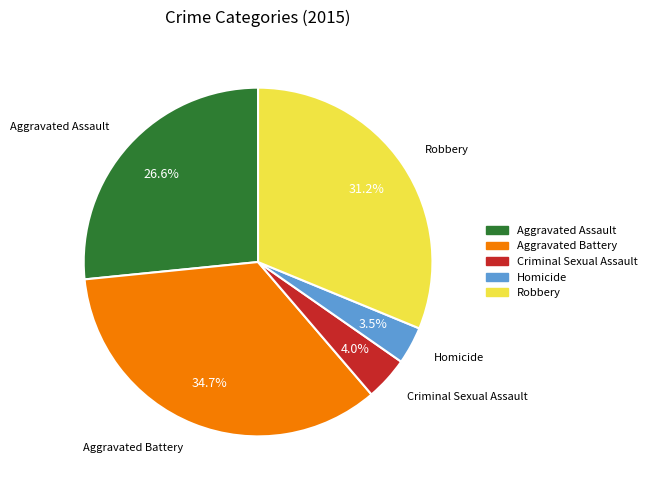

The Robbery slice represents 17% of the pie. True or false?

False